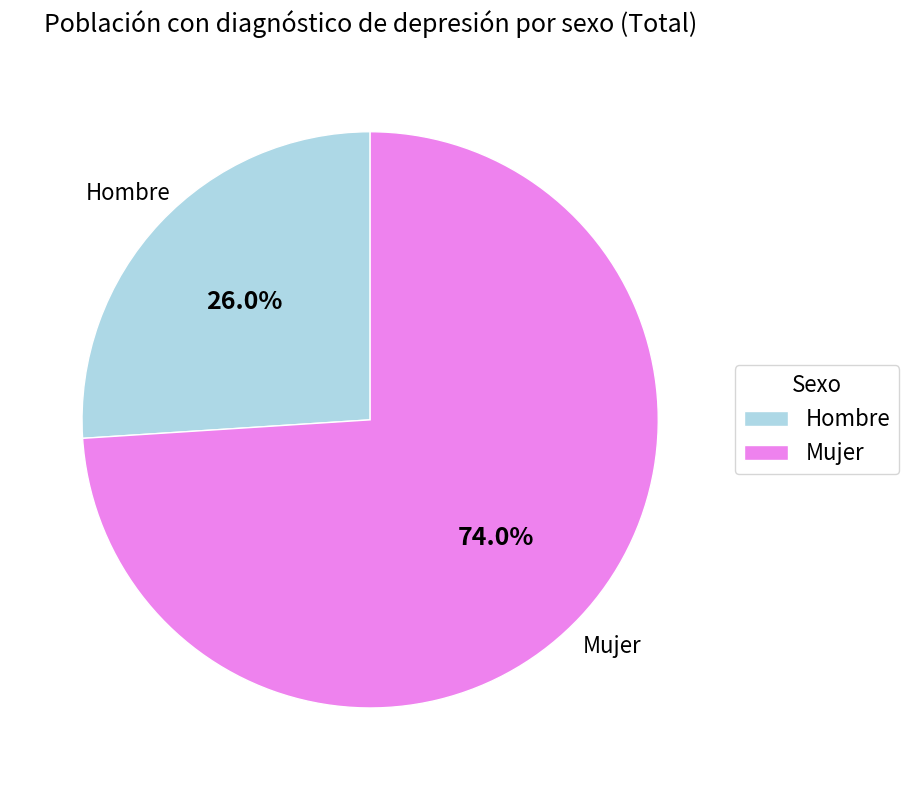

What is the ratio of the value at Hombre to the value at Mujer?

0.4